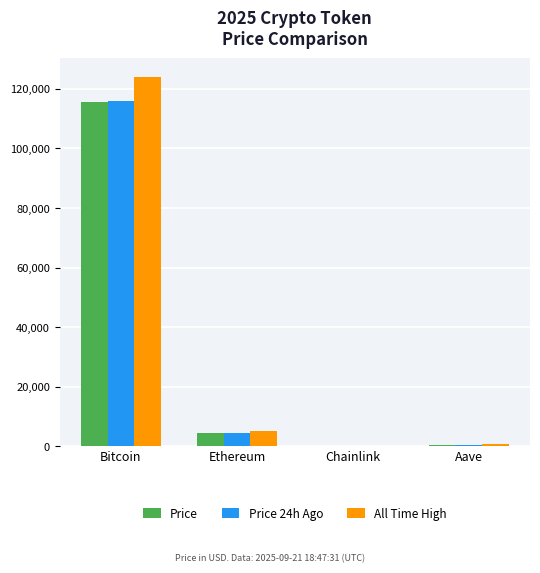

What is the total value across all series at Aave?

1255.2